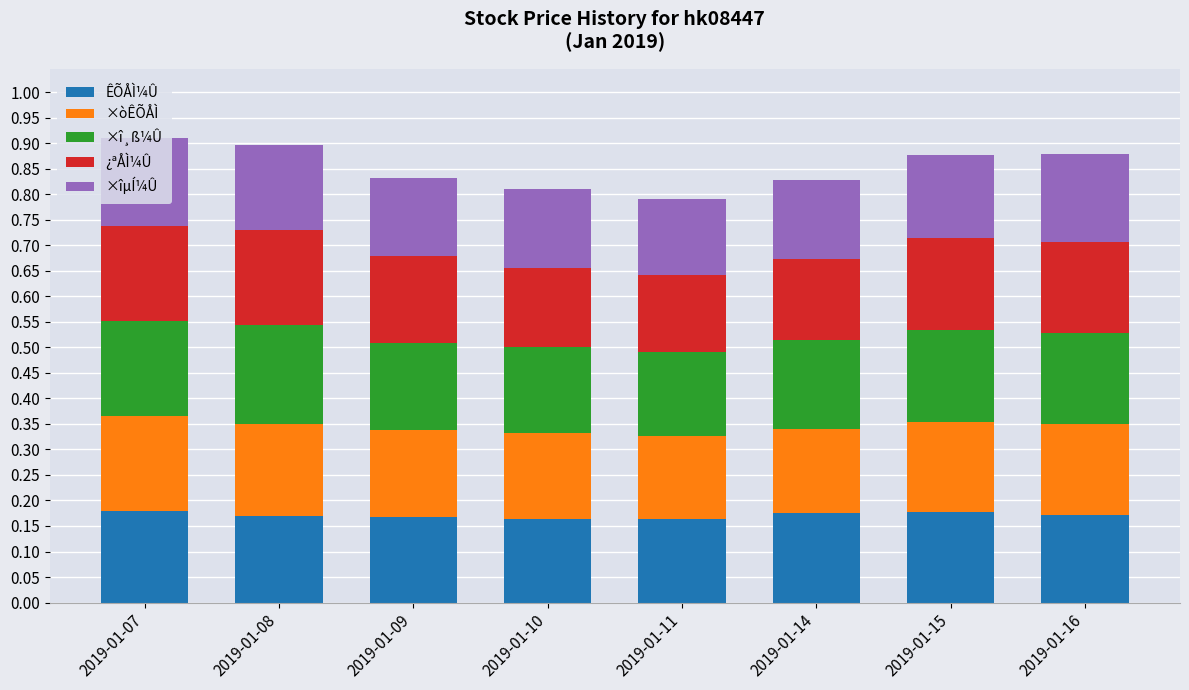

What is the sum of the ÊÕÅÌ¼Û values at 2019-01-09 and 2019-01-07?

0.3